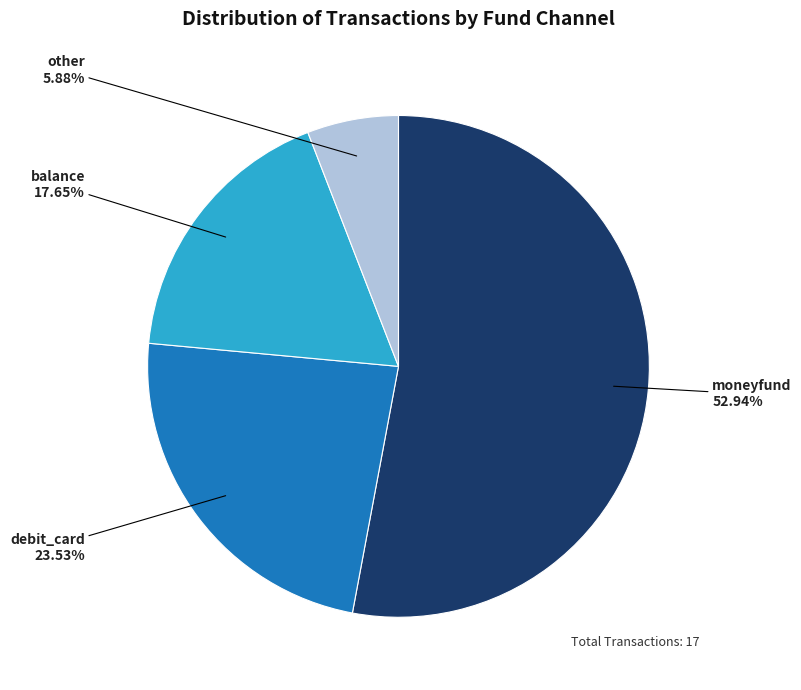

What is the total percentage of debit_card and other?

29.4%